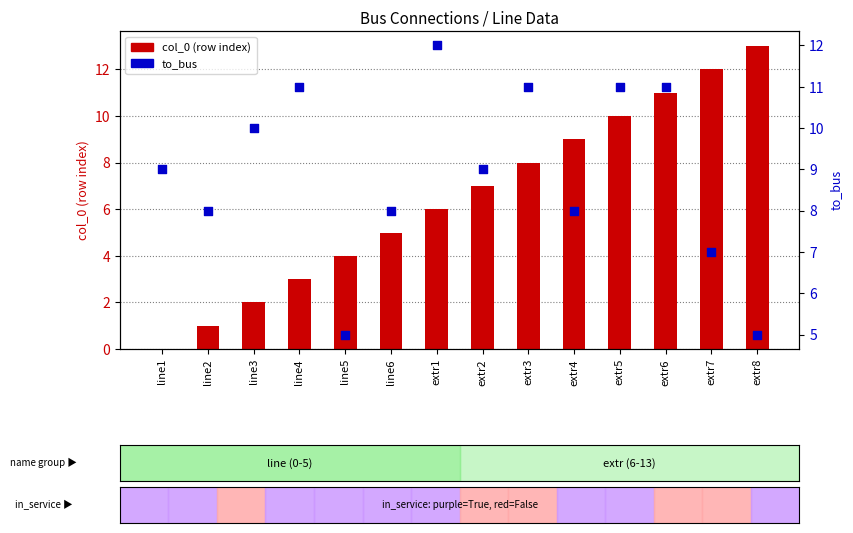

At how many categories does at least one series exceed 12?

1